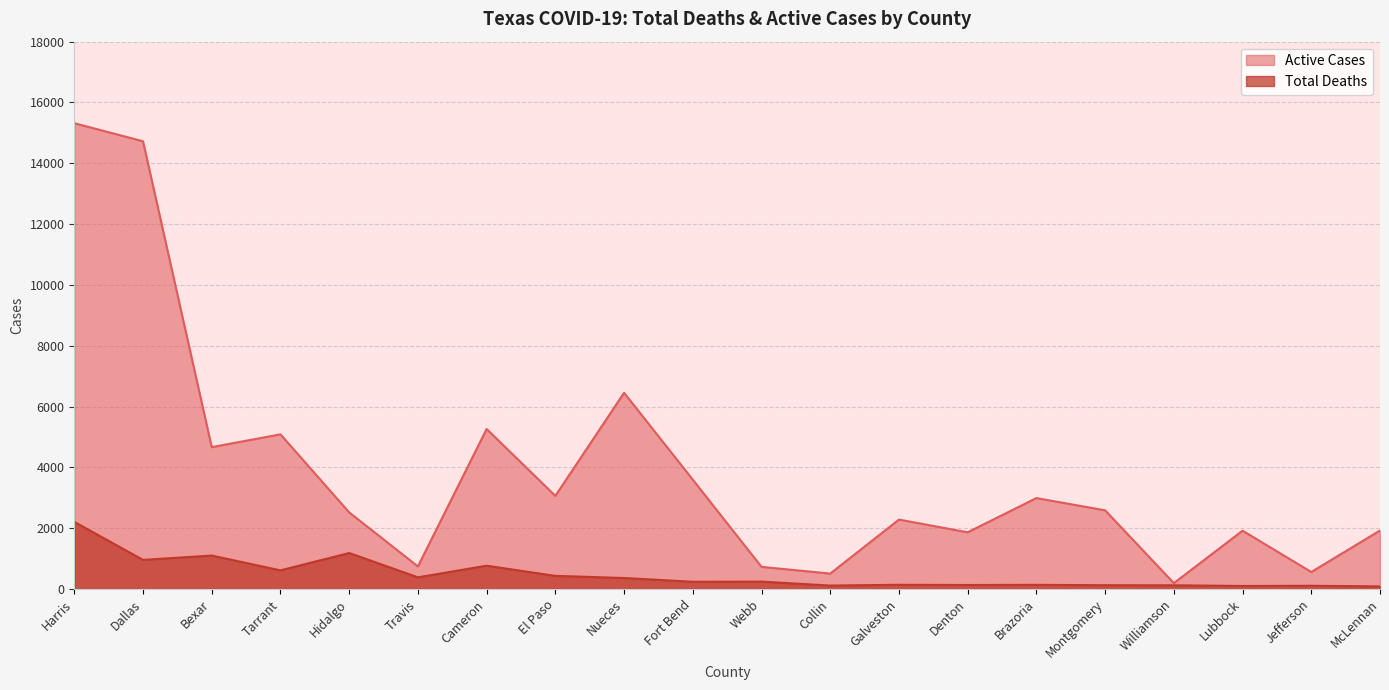

What is the sum of the Active Cases values at Tarrant and Brazoria?

8078